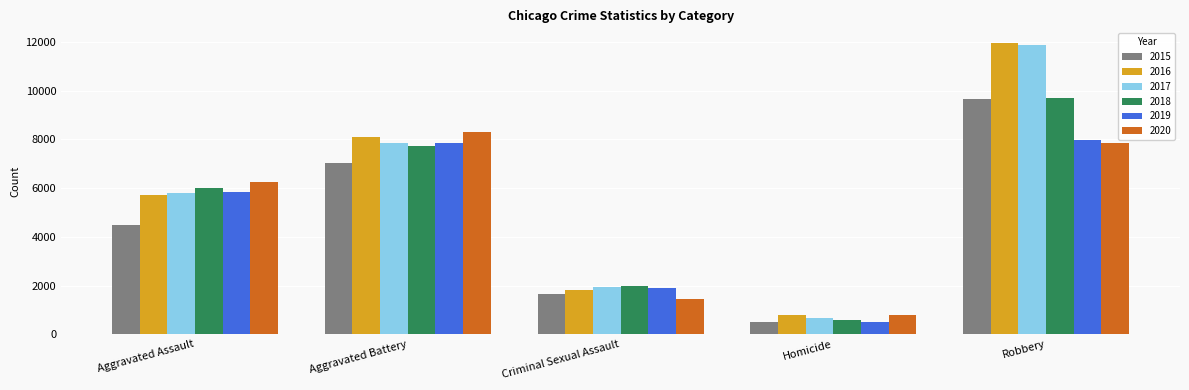

What is the maximum value shown in the chart?

11960